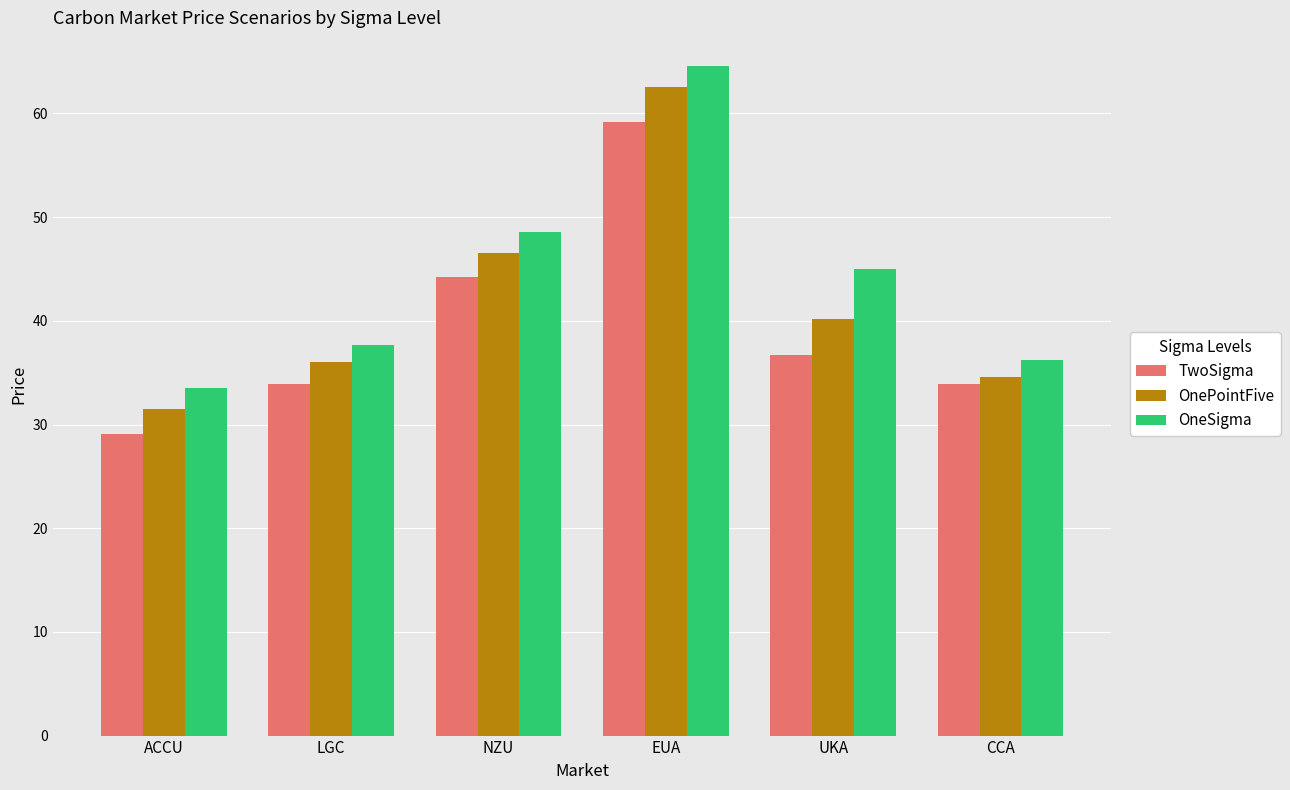

Rank the series by their maximum value, from lowest to highest.

TwoSigma, OnePointFive, OneSigma